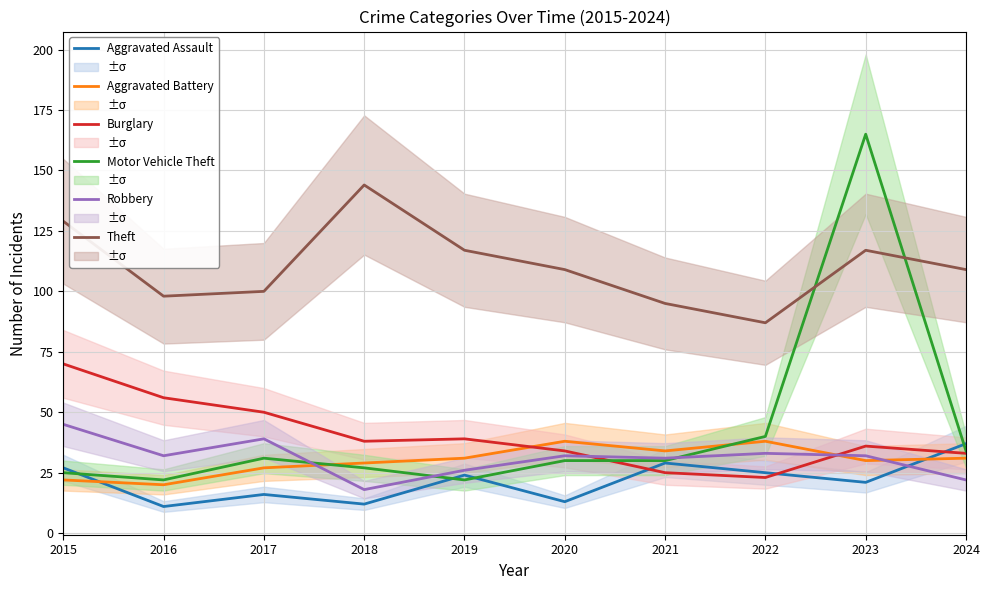

Which category has the highest value in the Burglary series?

2015